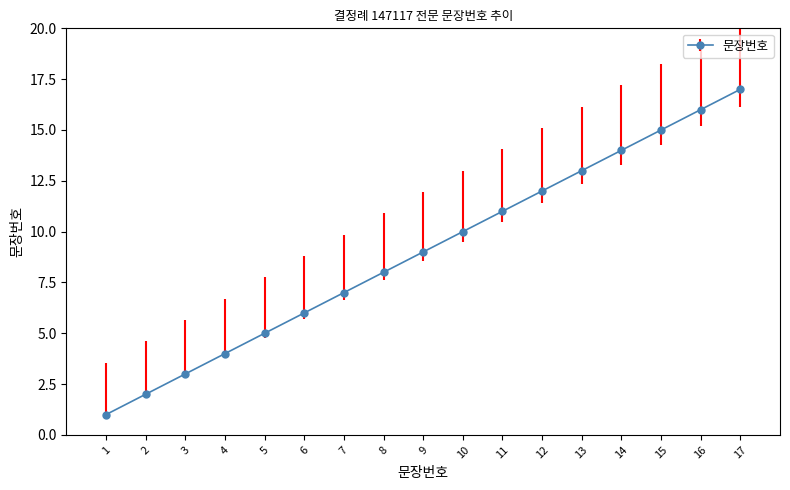

The chart shows a value of 9 at 9. True or false?

True